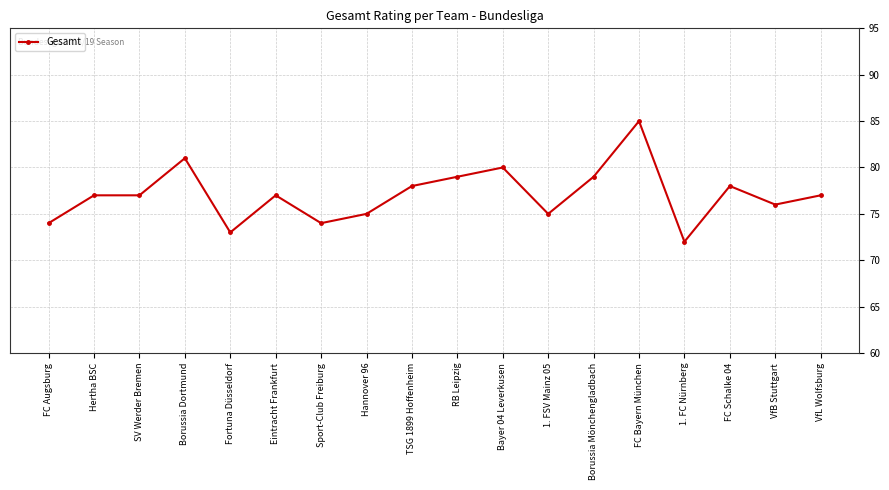

What is the label of the 2nd point from the right?

VfB Stuttgart